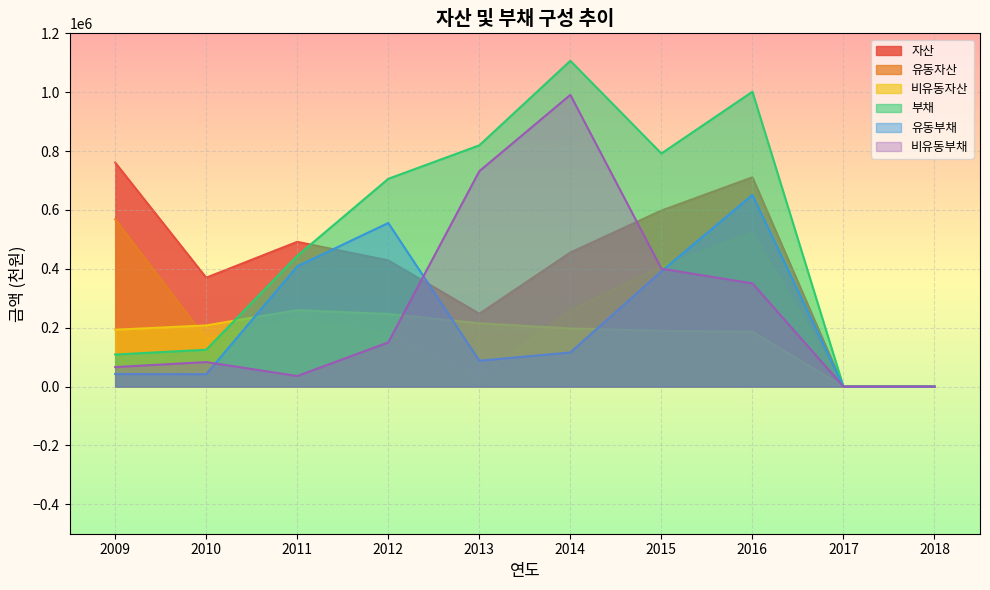

Between 2013 and 2014, which series saw the biggest shift?

부채